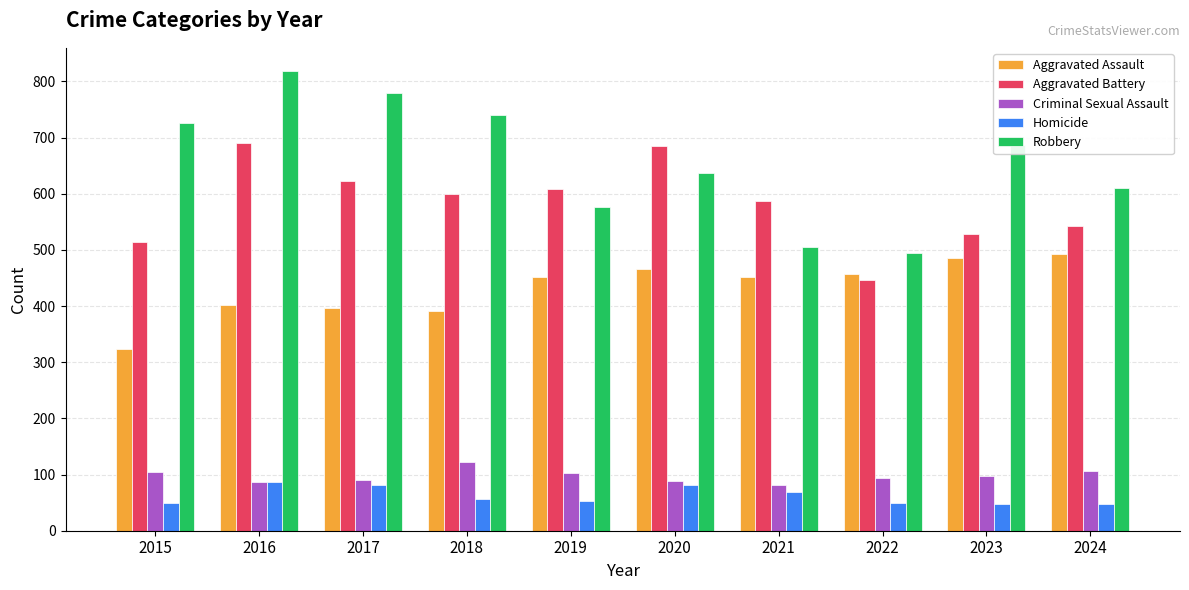

True or false: Criminal Sexual Assault has a value of 52 at 2021.

False